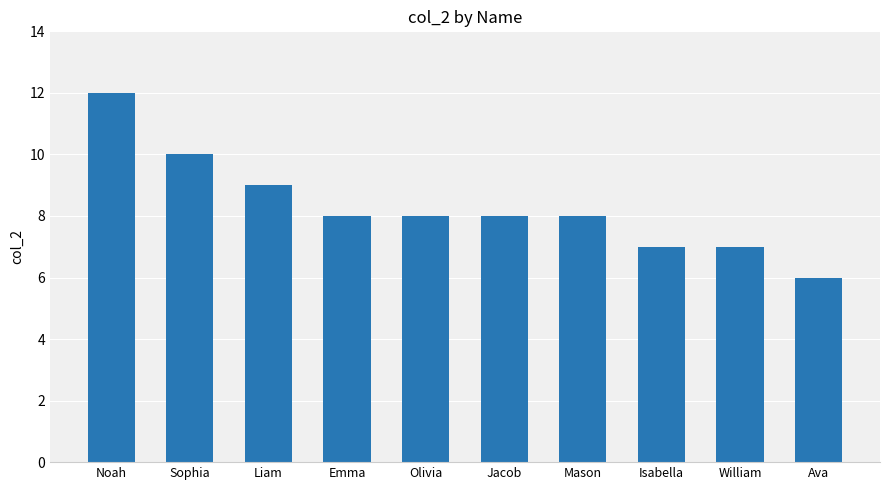

How many data points does each series have?

10